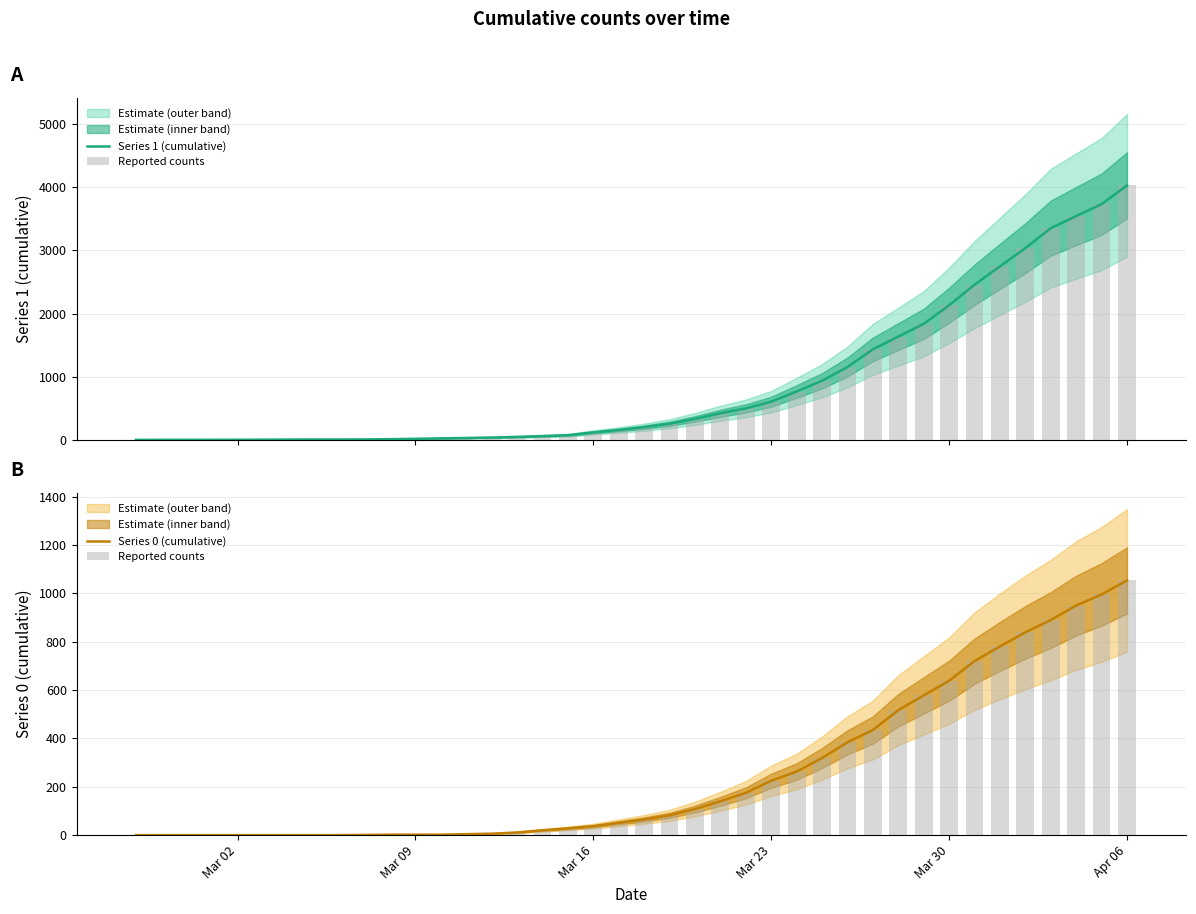

Which category has the highest value in the Series 0 (cumulative) series?

Apr 06